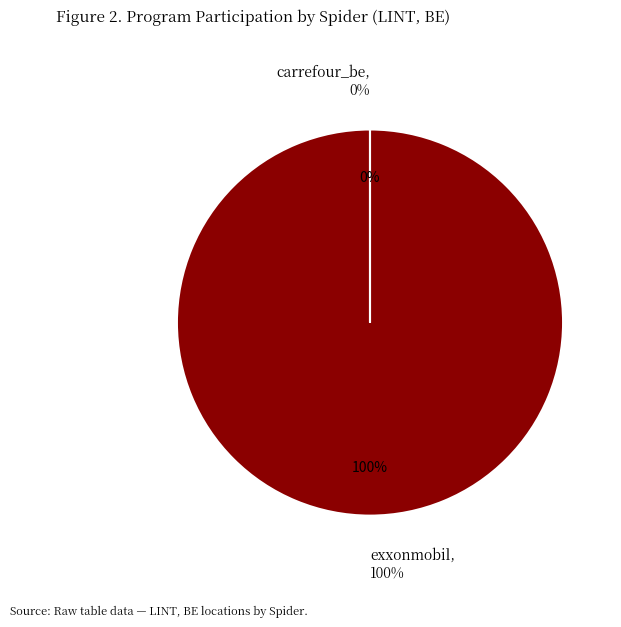

Do carrefour_be and exxonmobil together represent more than half of the pie?

Yes